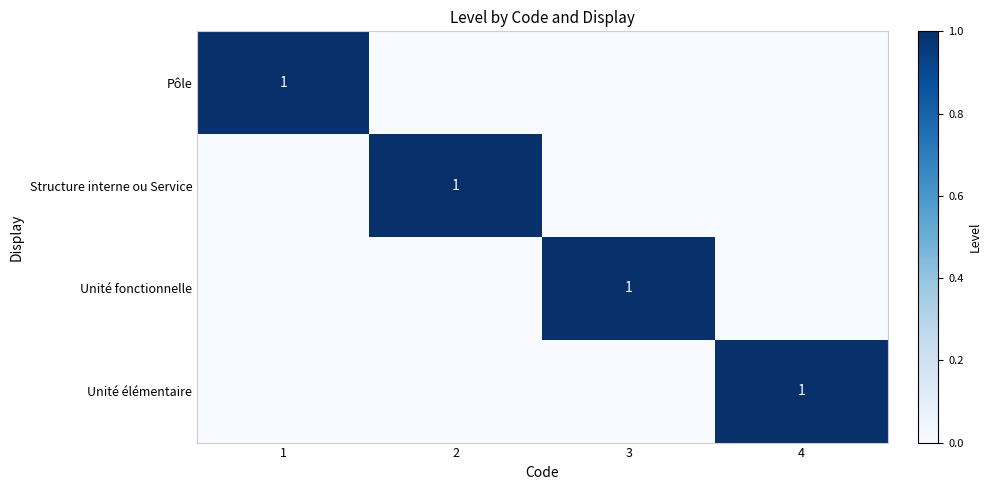

At how many categories does at least one series exceed 0?

4